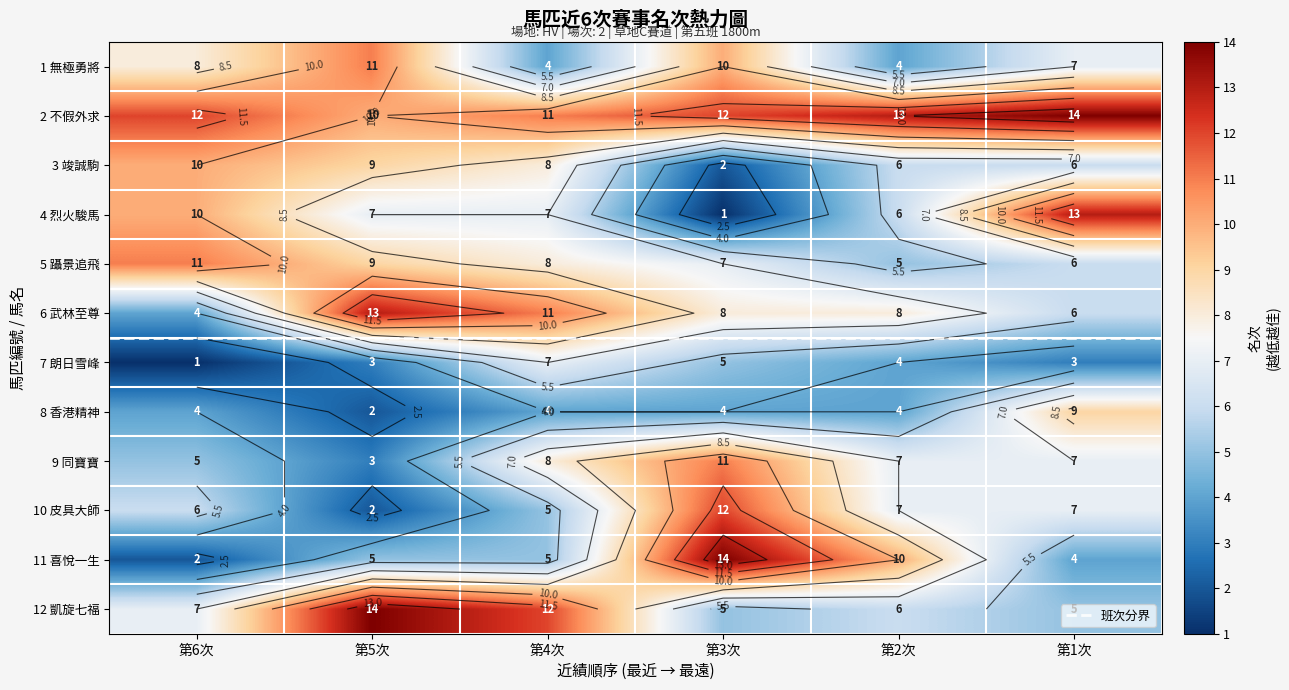

What is the difference between the maximum and minimum values in the 7 series?

6